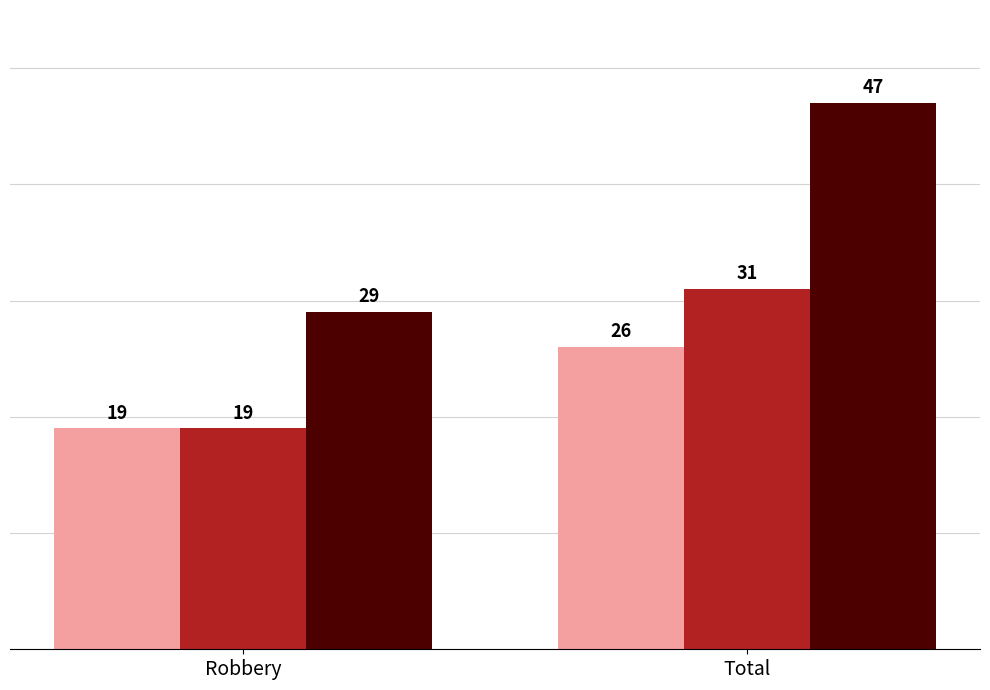

What is the difference between the highest and lowest values at Total?

21